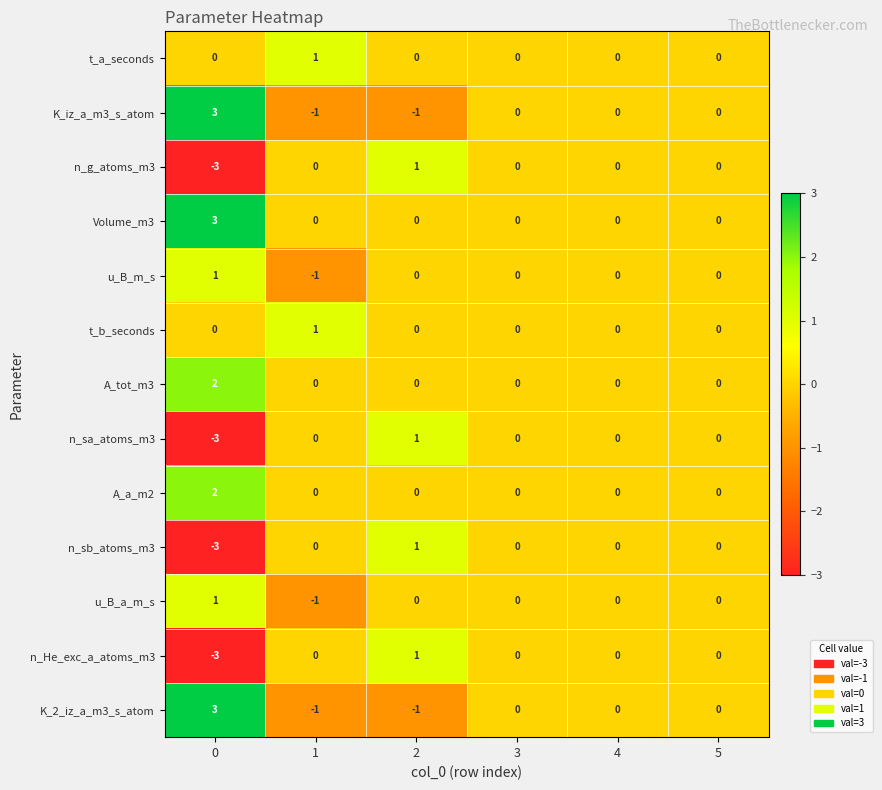

What is the difference between the maximum and second lowest values in the K_2_iz_a_m3_s_atom series?

4